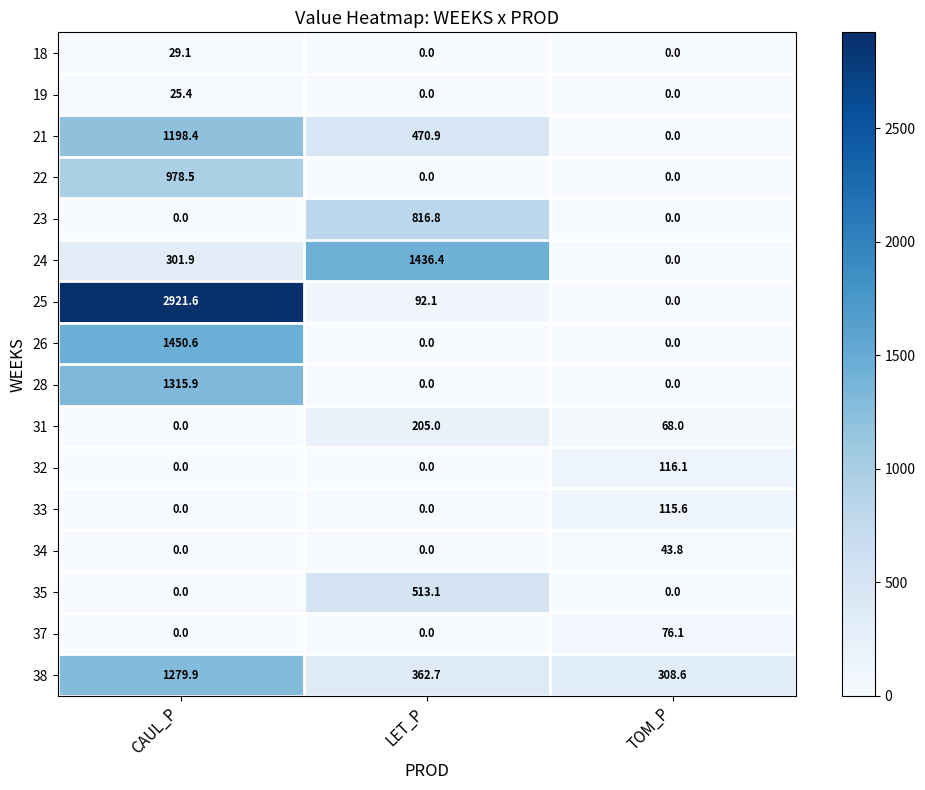

At which category does the chart reach its peak across all series?

CAUL_P